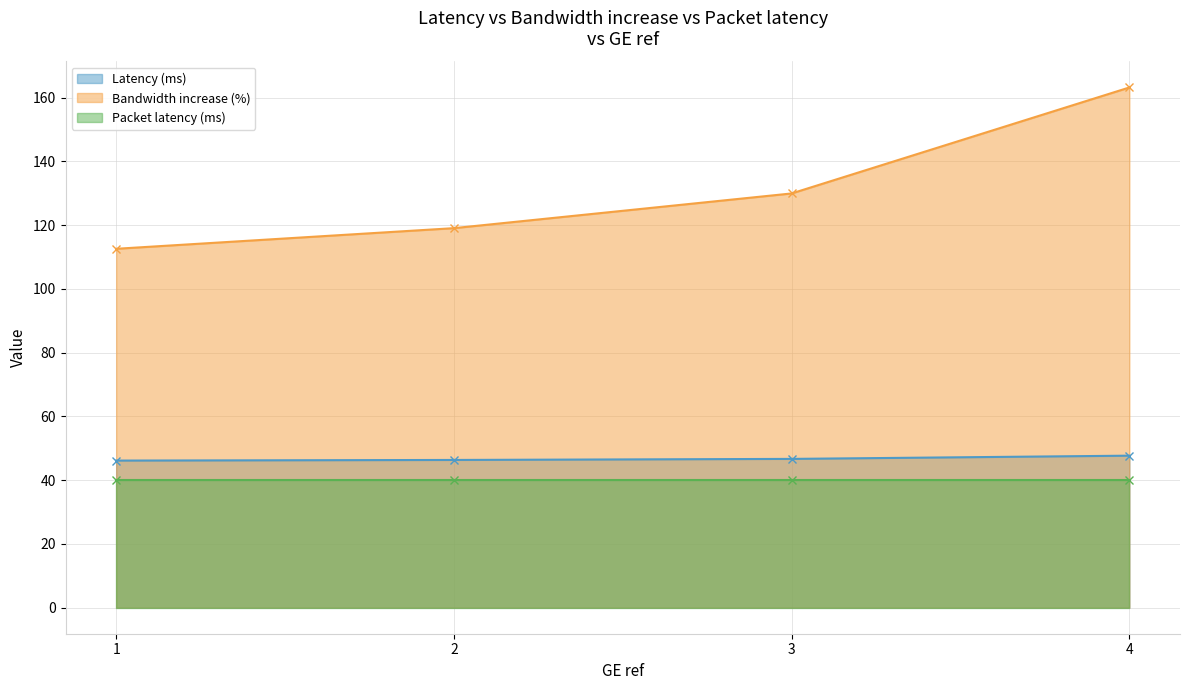

Between 2 and 1, which is larger?

2